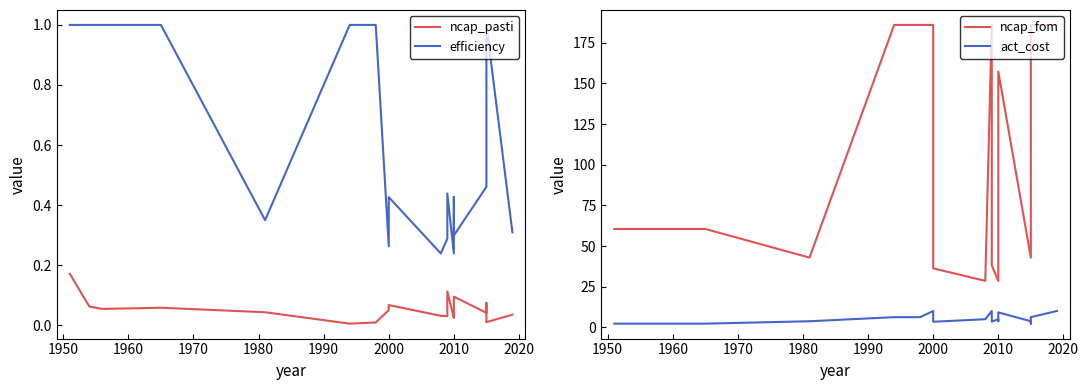

Is it true that ncap_fom equals 60.5 at 1960?

True